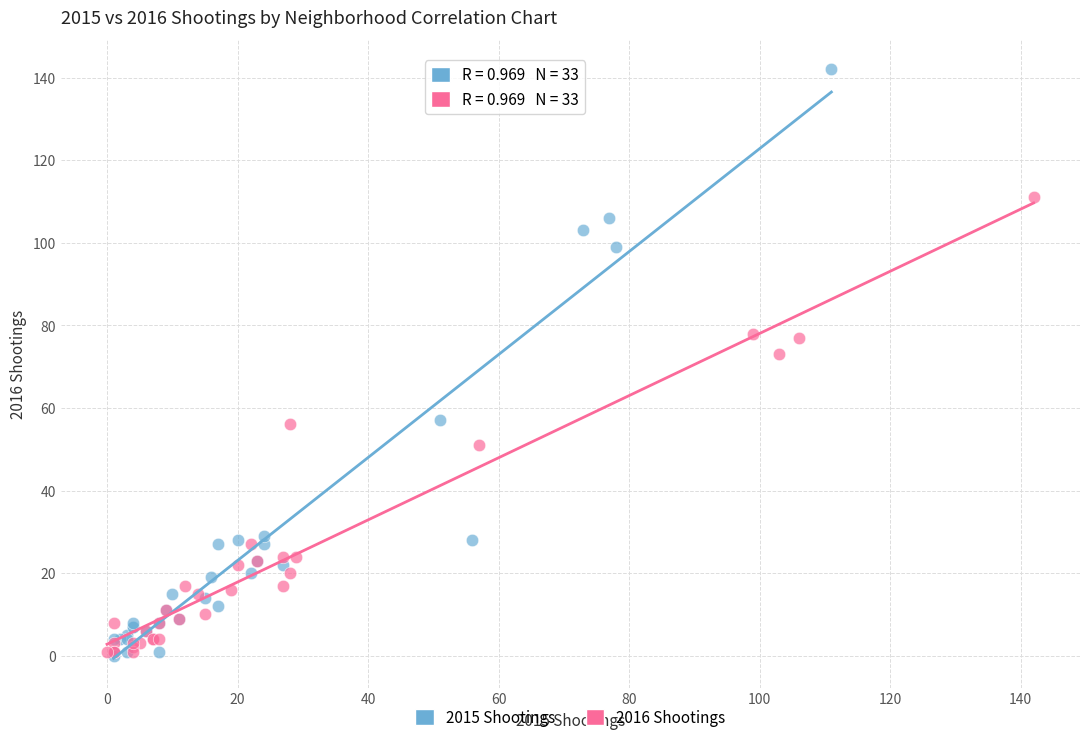

Which series has the largest Y range (max minus min)?

2015 Shootings